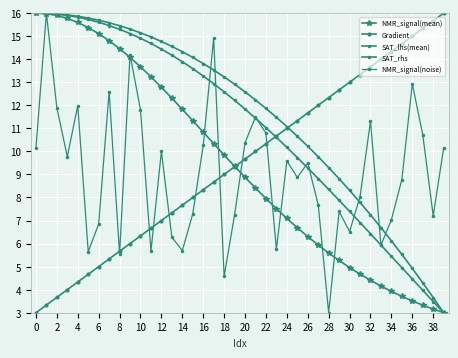

What is the value of the SAT_lhs(mean) point at the 20th from the left?

12.2